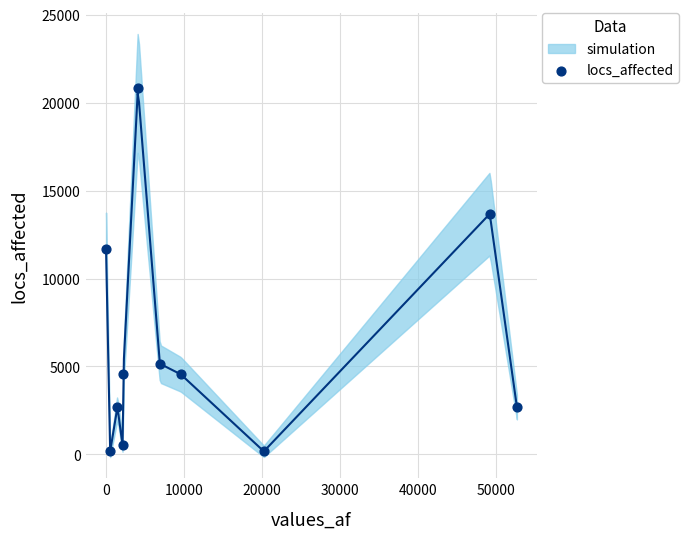

What is the range of X values (max minus min)?

52628